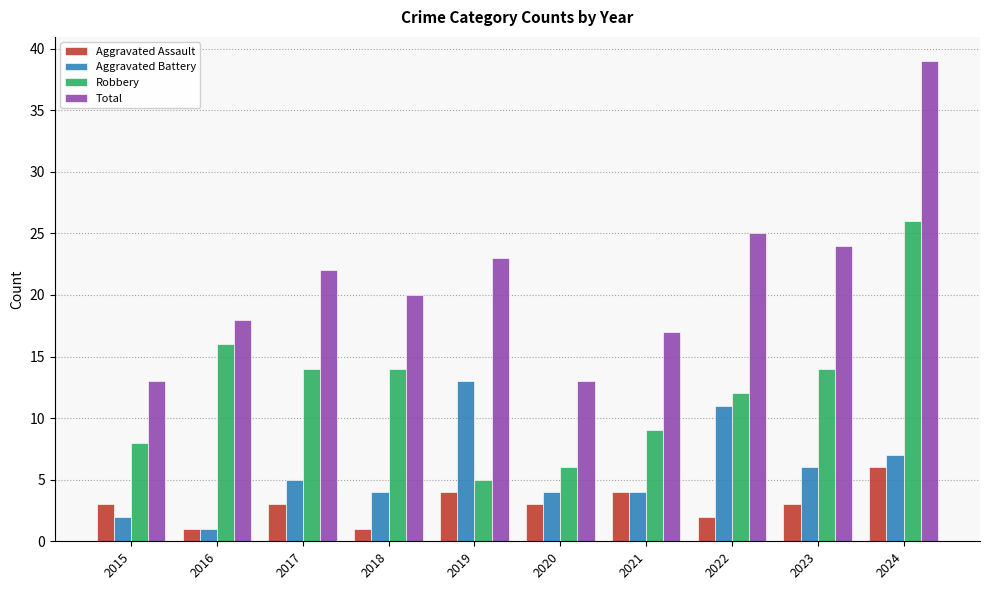

Reading left to right, extract all data points from this chart.

Aggravated Assault: 2015=3	2016=1	2017=3	2018=1	2019=4	2020=3	2021=4	2022=2	2023=3	2024=6
Aggravated Battery: 2015=2	2016=1	2017=5	2018=4	2019=13	2020=4	2021=4	2022=11	2023=6	2024=7
Robbery: 2015=8	2016=16	2017=14	2018=14	2019=5	2020=6	2021=9	2022=12	2023=14	2024=26
Total: 2015=13	2016=18	2017=22	2018=20	2019=23	2020=13	2021=17	2022=25	2023=24	2024=39